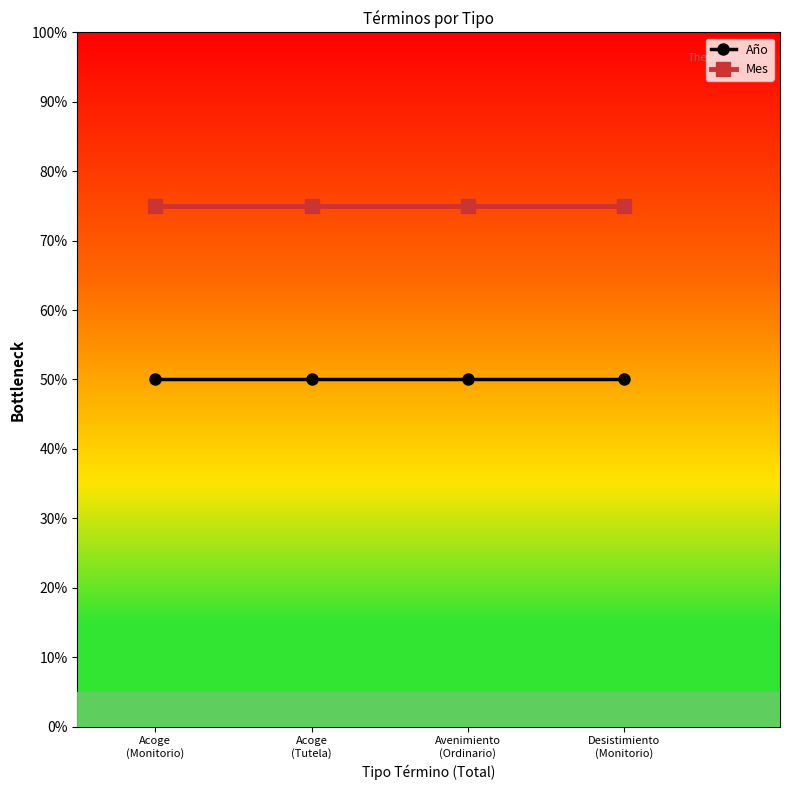

The Año series shows 67 at Acoge
(Monitorio). True or false?

False